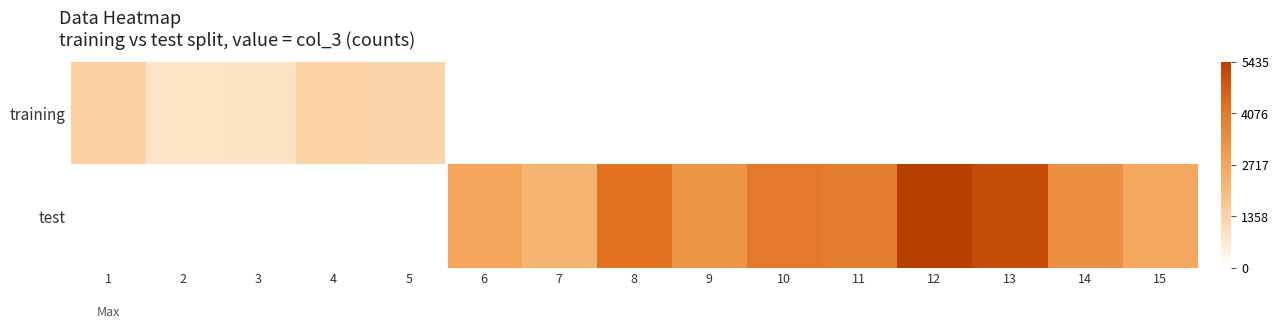

Is the value of training at 12 greater than the value of test at 7?

No